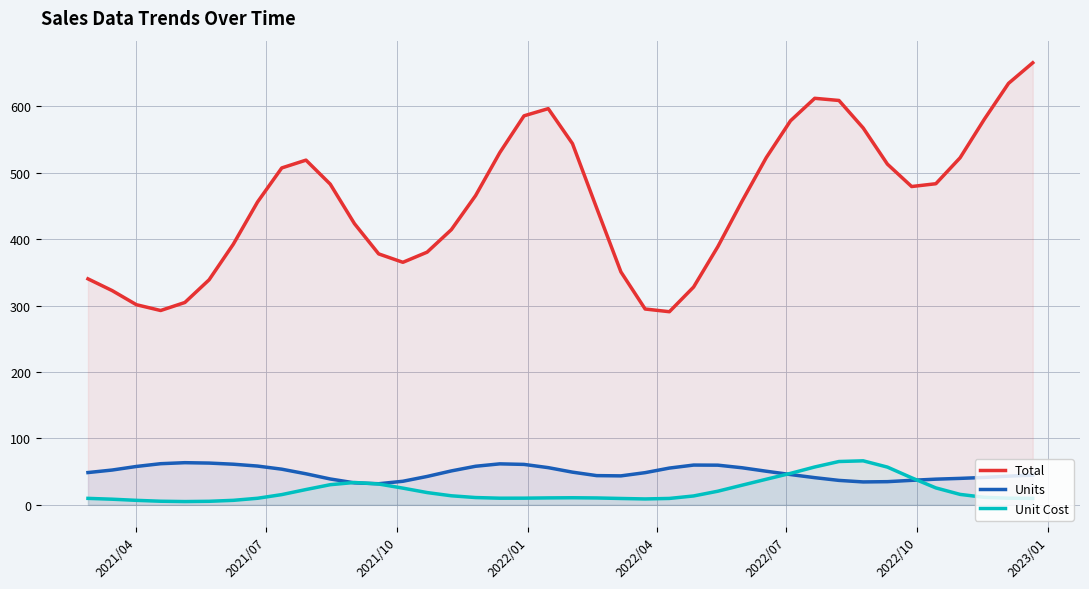

Which series has the largest range (max minus min)?

Total